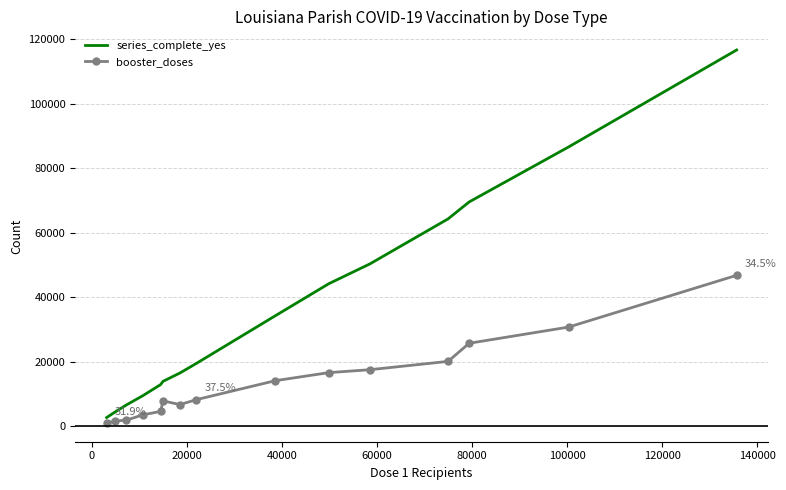

Rank the series by their maximum value, from lowest to highest.

booster_doses, series_complete_yes